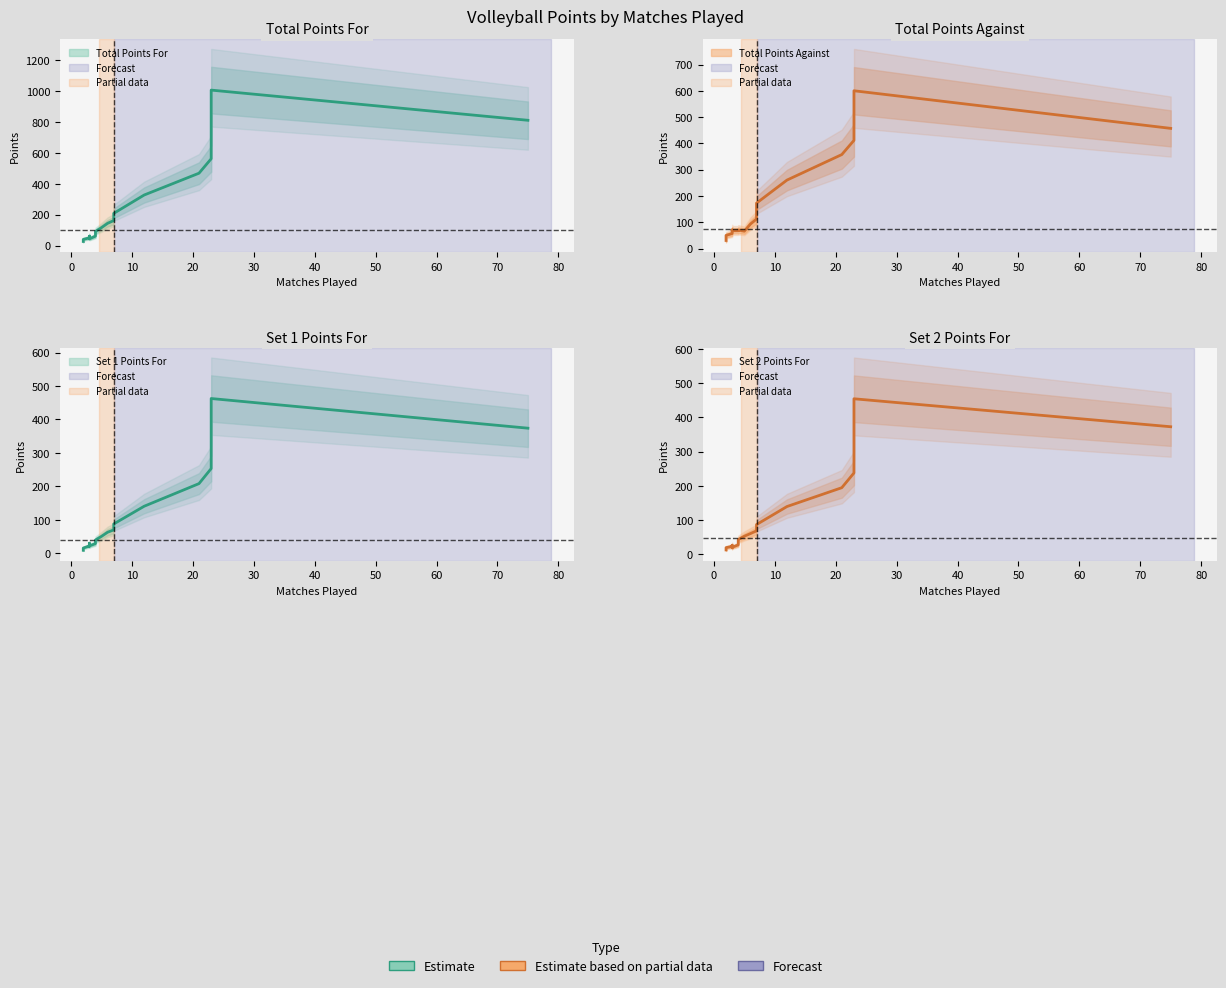

Between 12 and 15, which series saw the biggest shift?

Total Points For